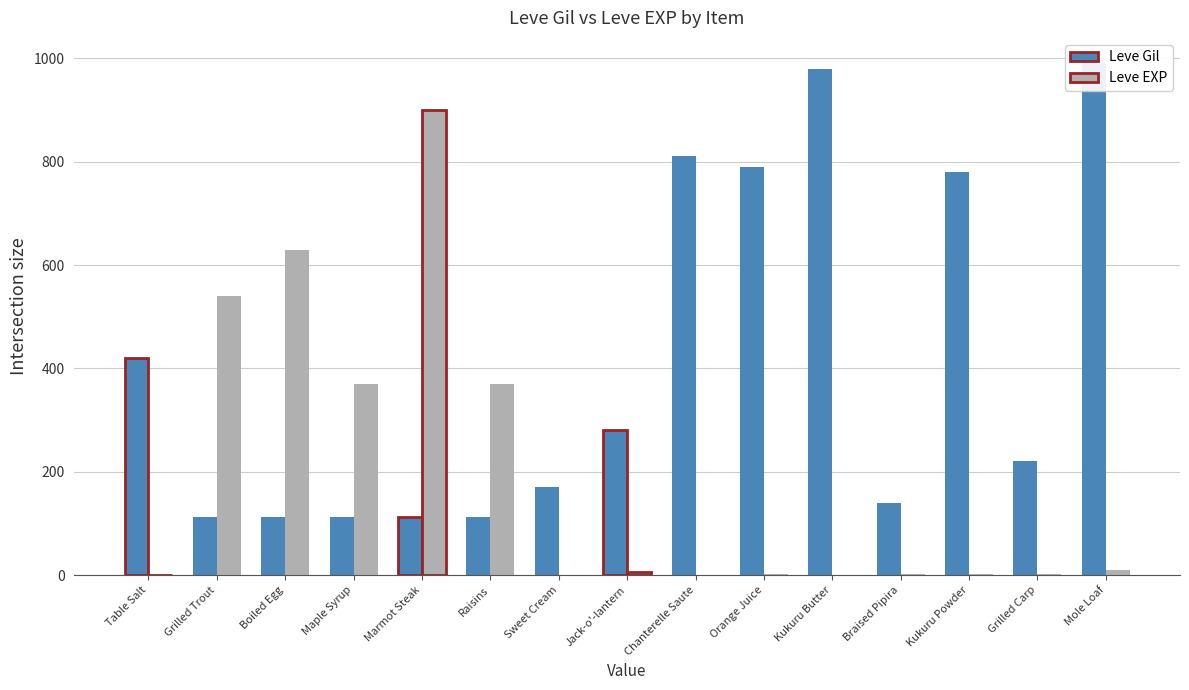

Which series has the widest spread of values?

Leve EXP